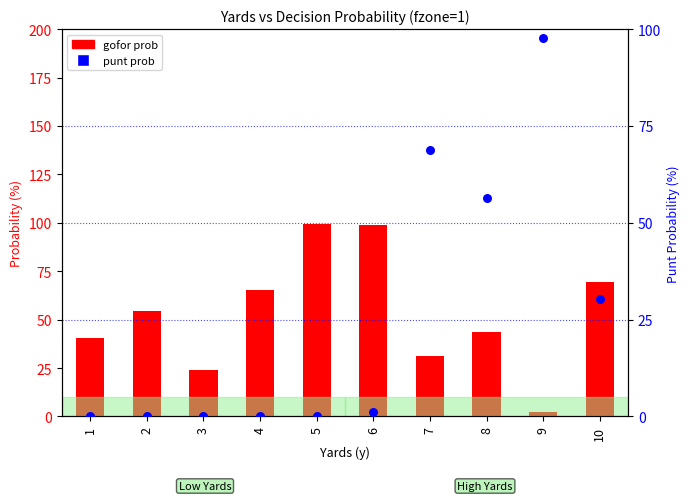

At how many categories does at least one series exceed 23?

10